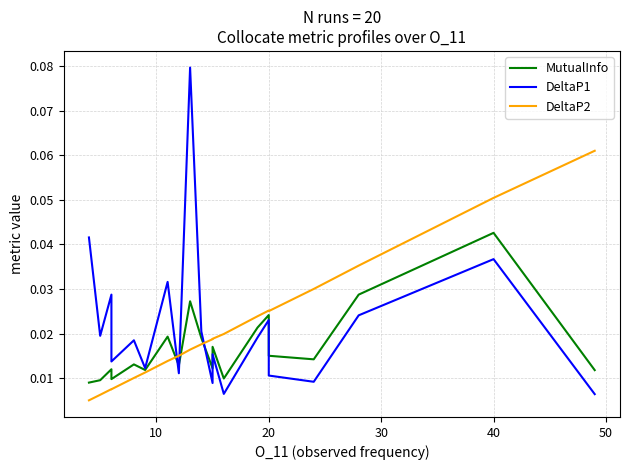

Reading left to right, what are all the values shown in this chart?

MutualInfo: 0.0	0.0	0.0	0.0	0.0	0.0	0.0	0.0	0.0	0.0	0.0	0.0	0.0	0.0	0.0	0.0	0.0	0.0	0.0	0.0
DeltaP1: 0.0	0.0	0.0	0.0	0.0	0.0	0.0	0.0	0.1	0.0	0.0	0.0	0.0	0.0	0.0	0.0	0.0	0.0	0.0	0.0
DeltaP2: 0.0	0.0	0.0	0.0	0.0	0.0	0.0	0.0	0.0	0.0	0.0	0.0	0.0	0.0	0.0	0.0	0.0	0.0	0.1	0.1